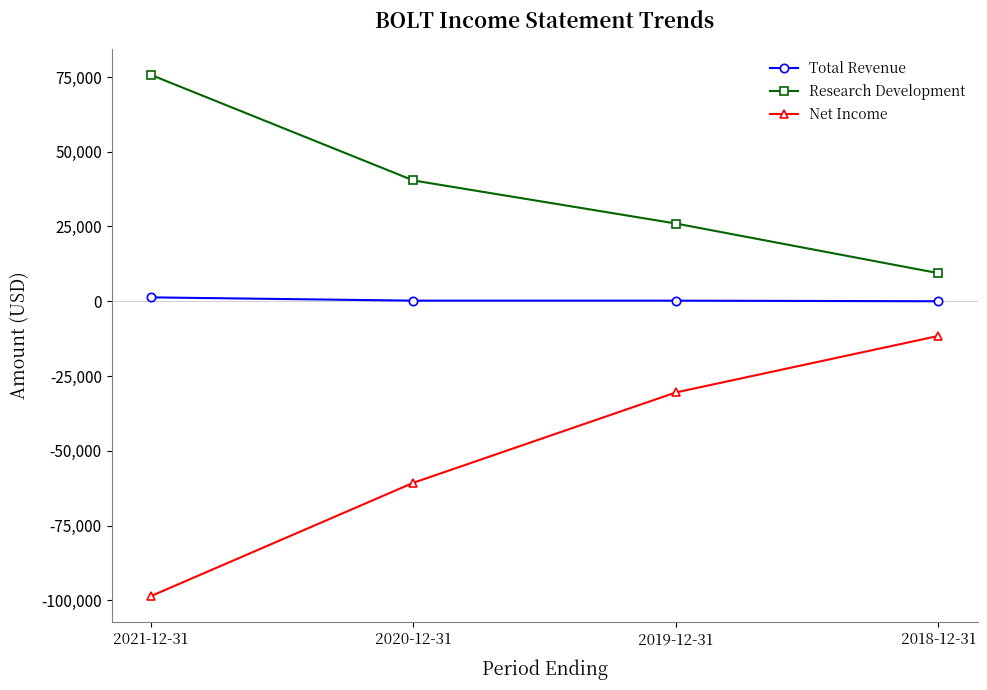

Read the Net Income value at 2019-12-31, to the nearest 100.

-30500